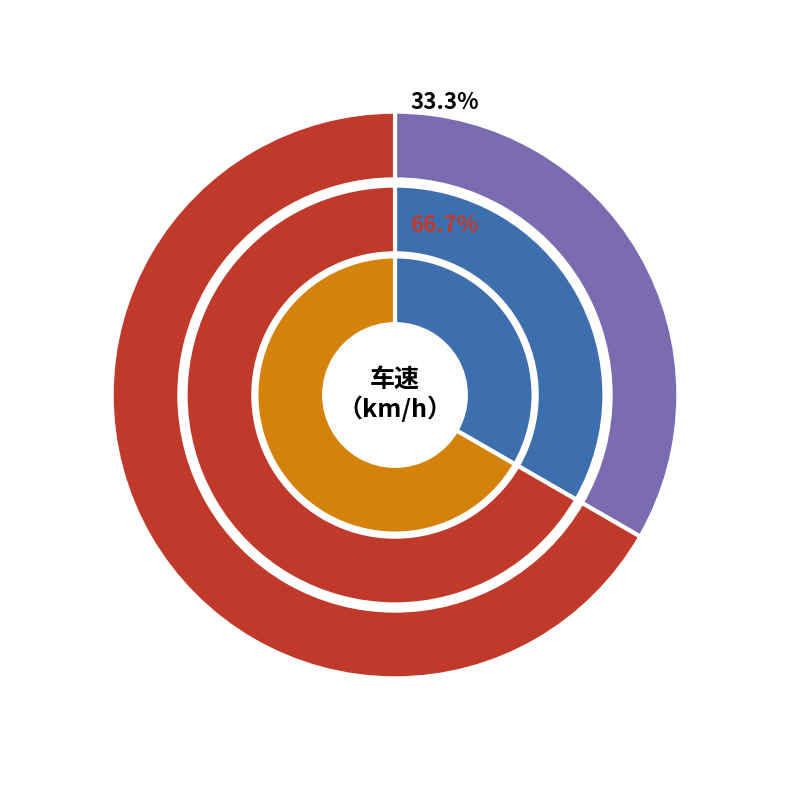

What percentage is NOT represented by 1?

66.7%